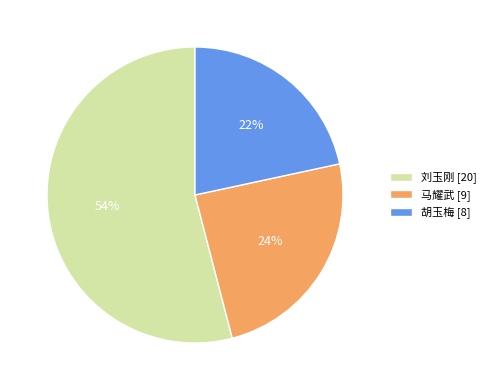

Which has a higher value, 刘玉刚 or 马耀武?

刘玉刚